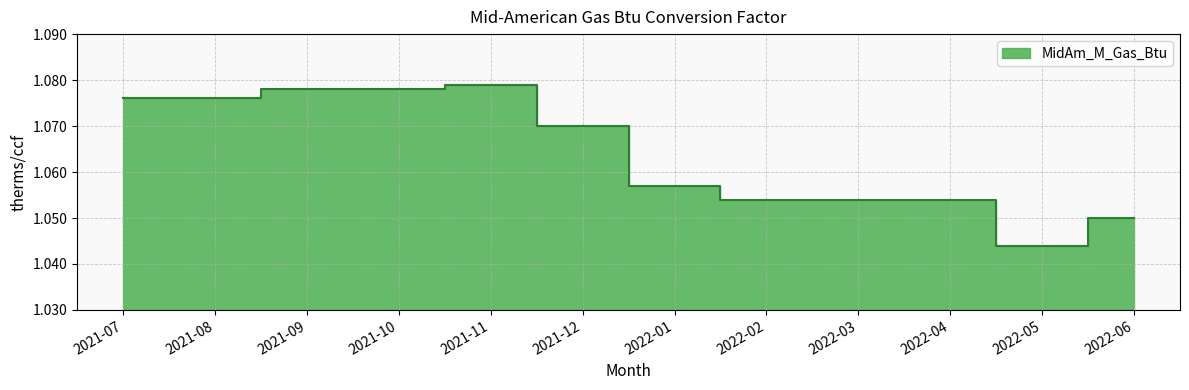

What position from the left is 2021-08?

2